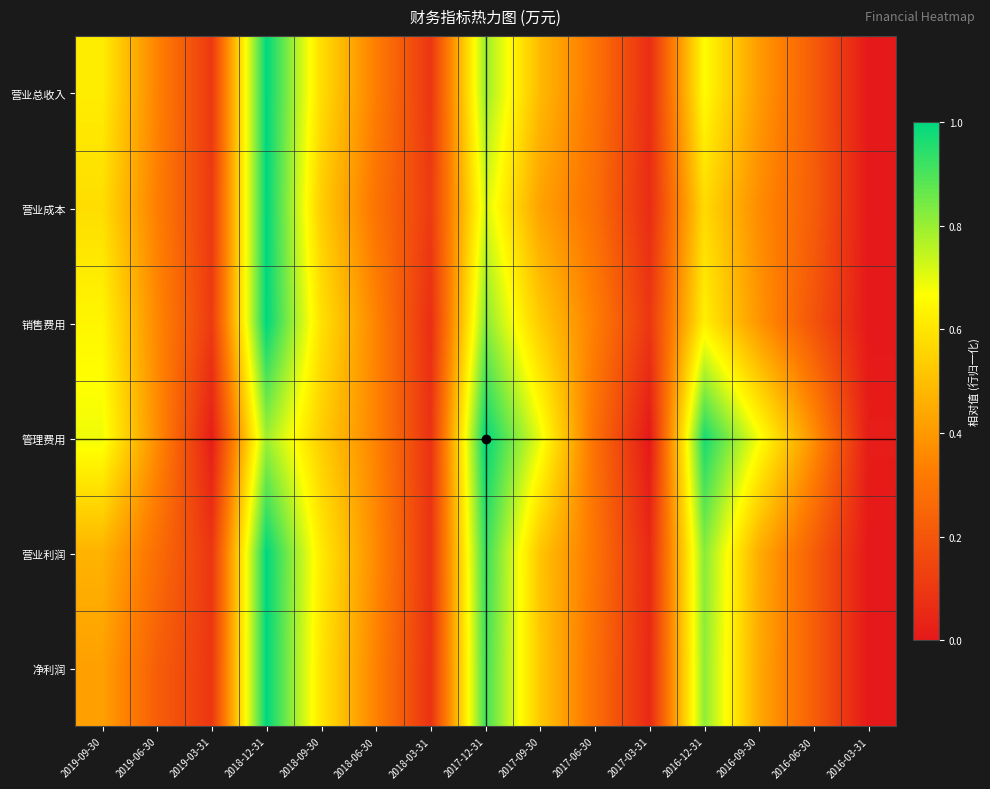

Between 2019-09-30 and 2017-03-31, which is larger?

2019-09-30